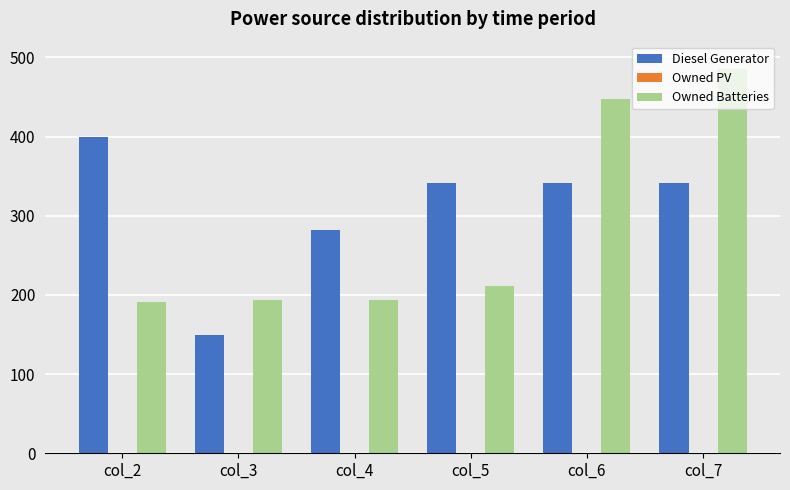

What is the difference between the second highest and minimum values in the Owned Batteries series?

257